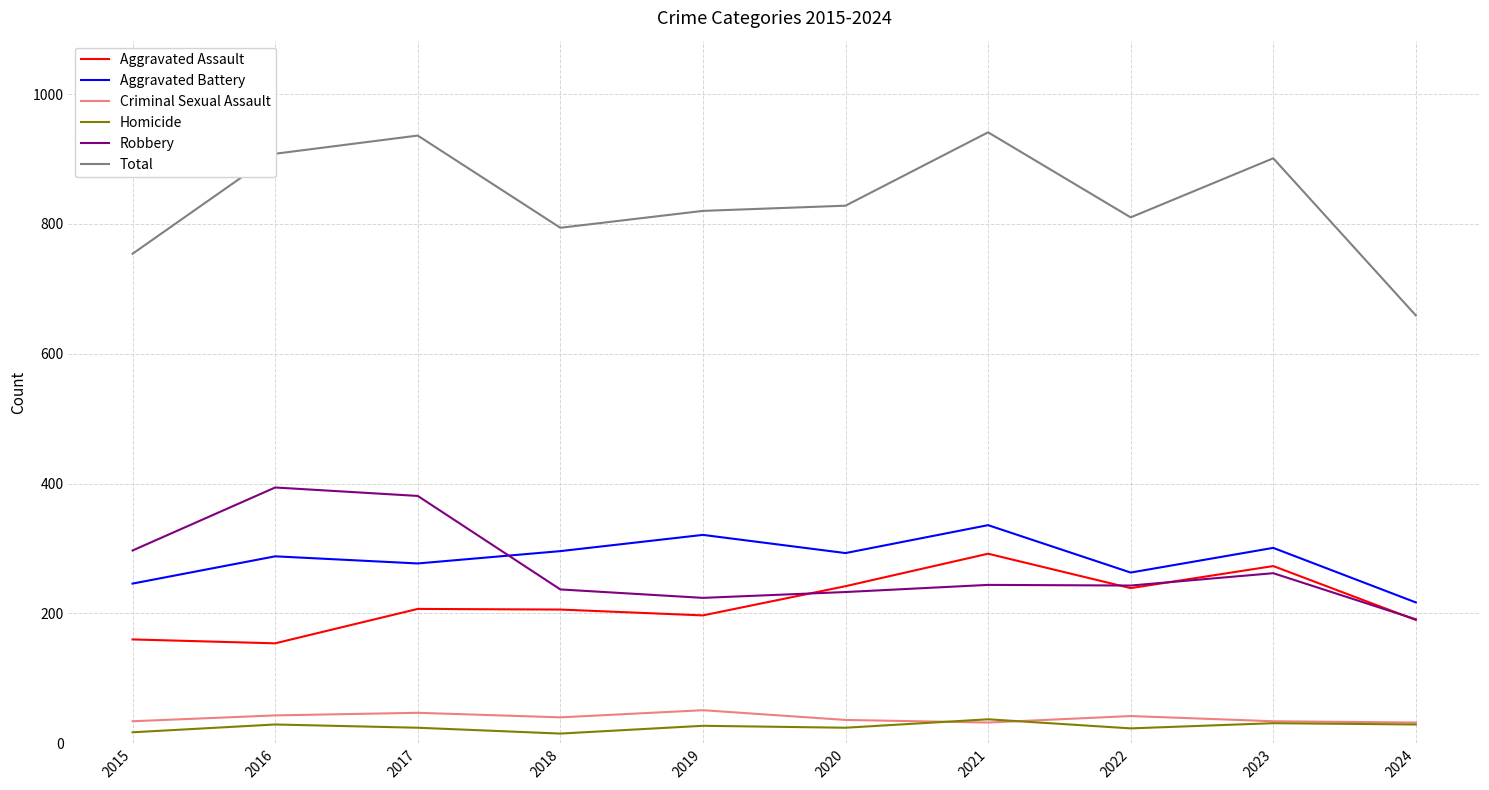

True or false: Aggravated Assault and Aggravated Battery intersect in this chart.

False